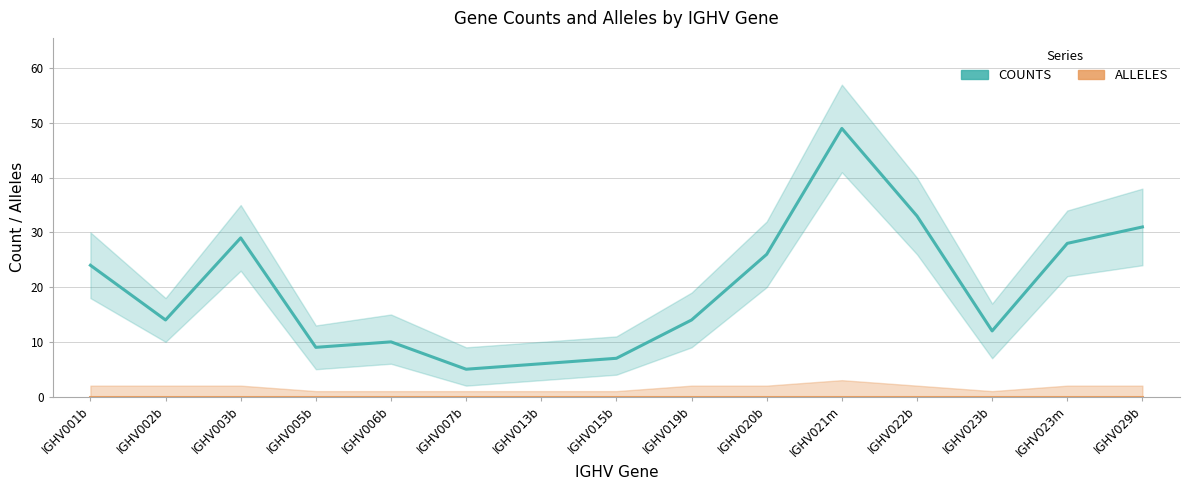

The value of ALLELES at IGHV013b is 0. True or false?

True